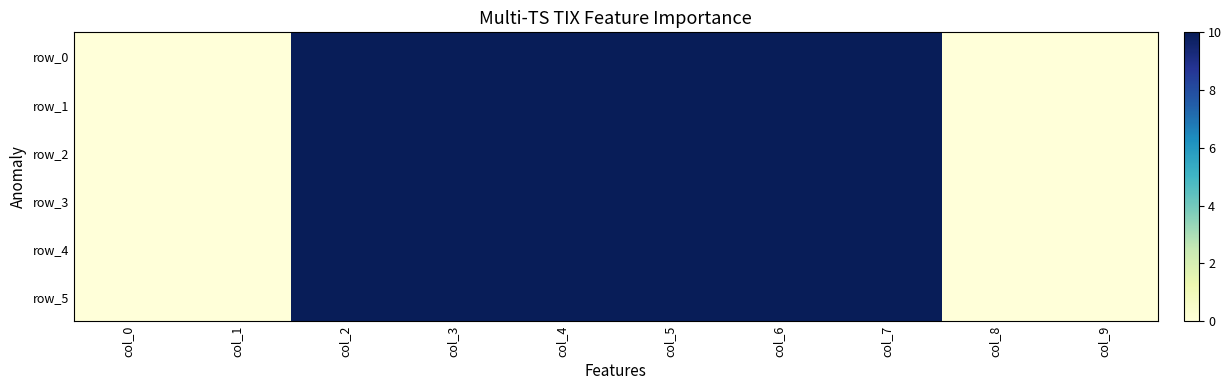

What is the average value of the row_1 series?

6